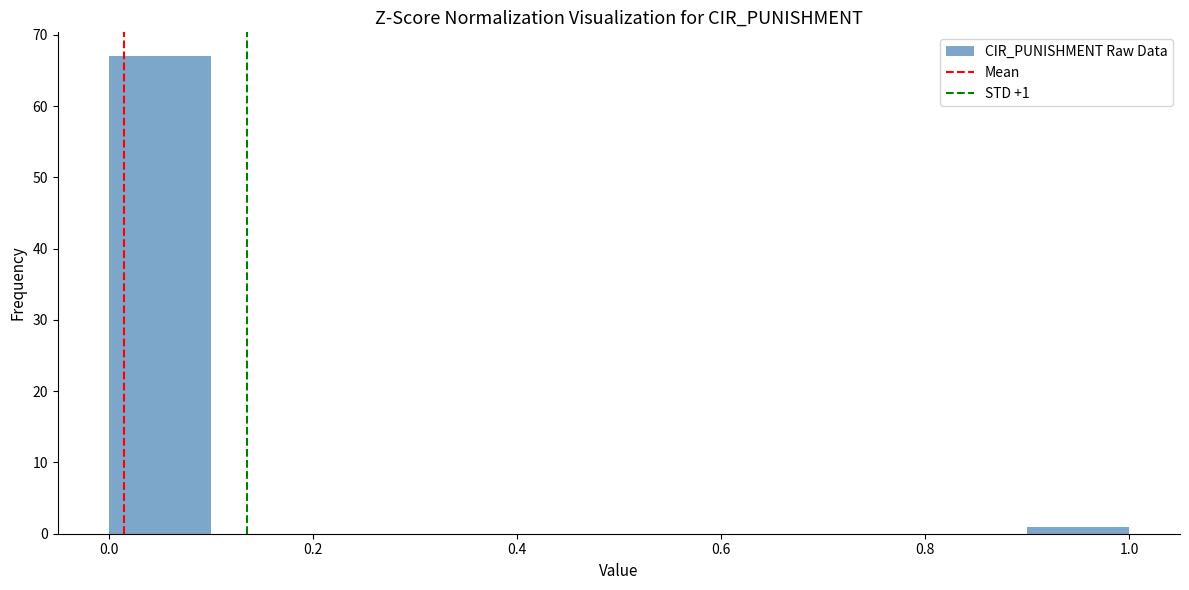

Over which range of the x-axis is the bar tallest?

0.0 to 0.1